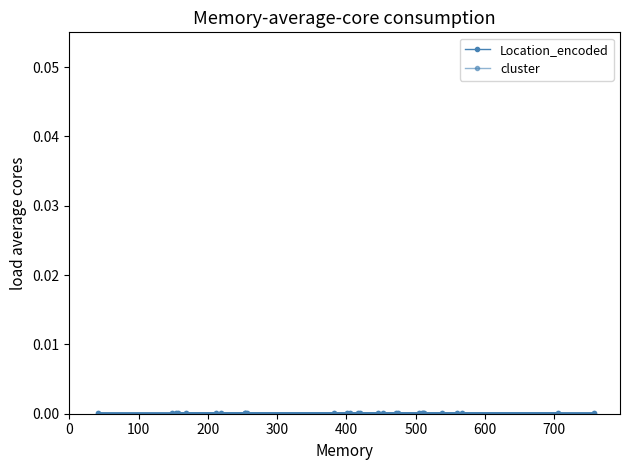

True or false: Location_encoded and cluster intersect in this chart.

False